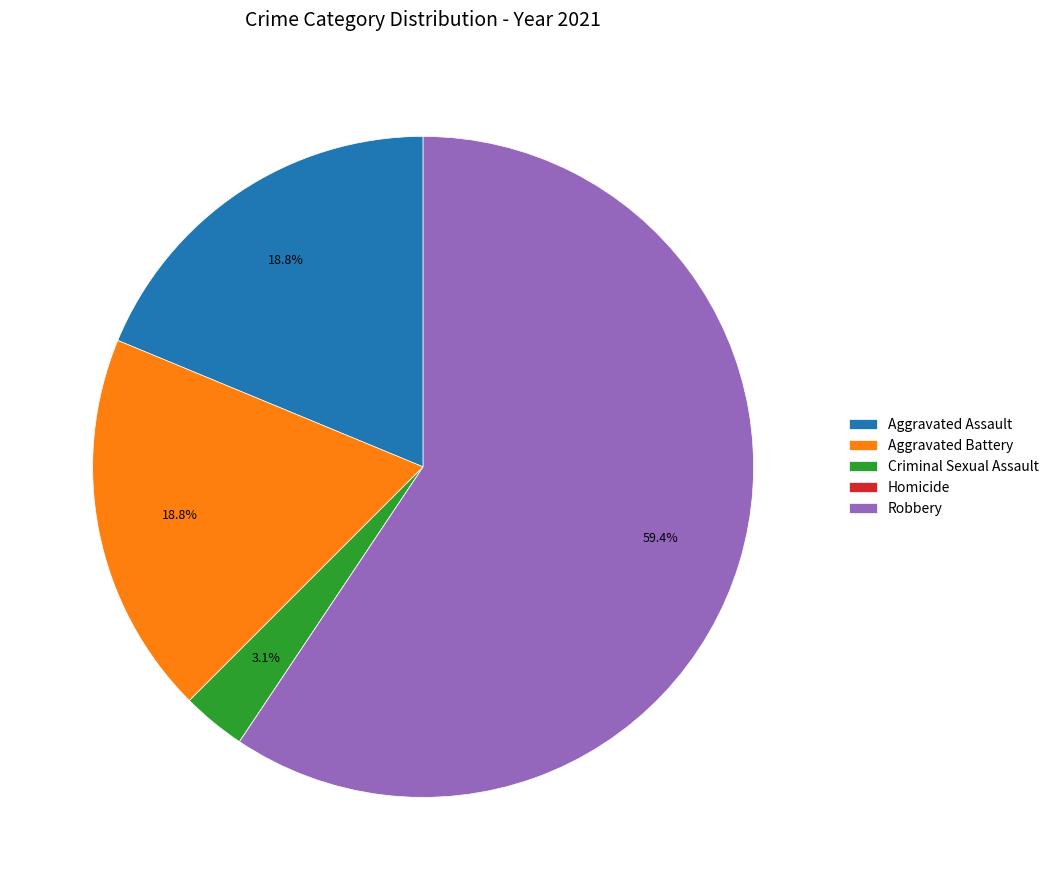

What is the largest slice in the pie chart?

Robbery